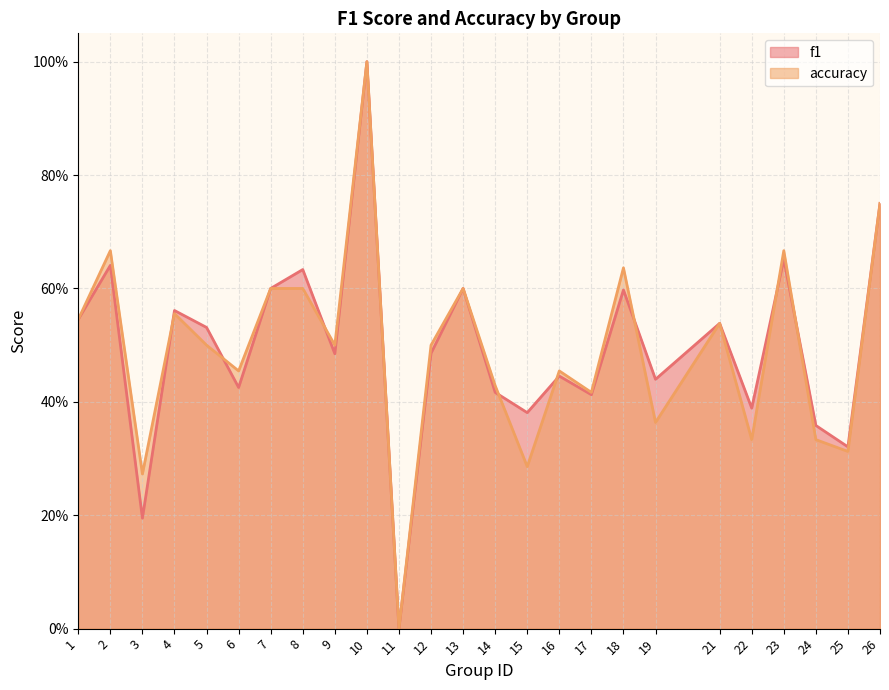

List the series in order of their overall mean, lowest first.

accuracy, f1